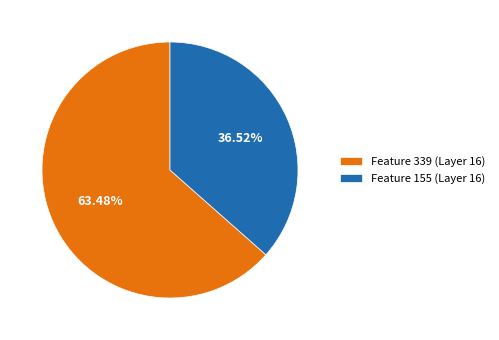

How many segments does this pie chart have?

2